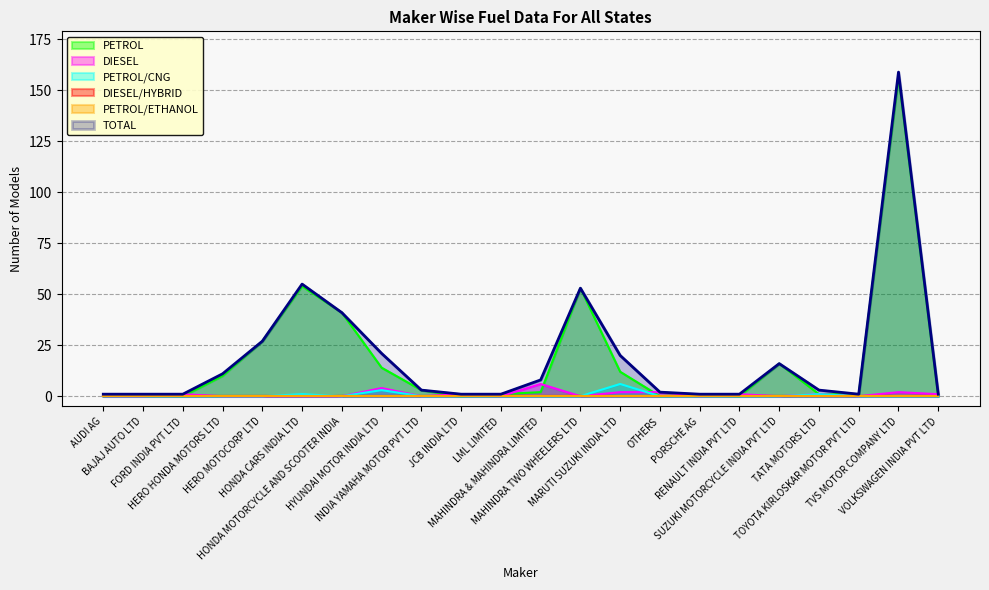

Which series has the largest range (max minus min)?

TOTAL